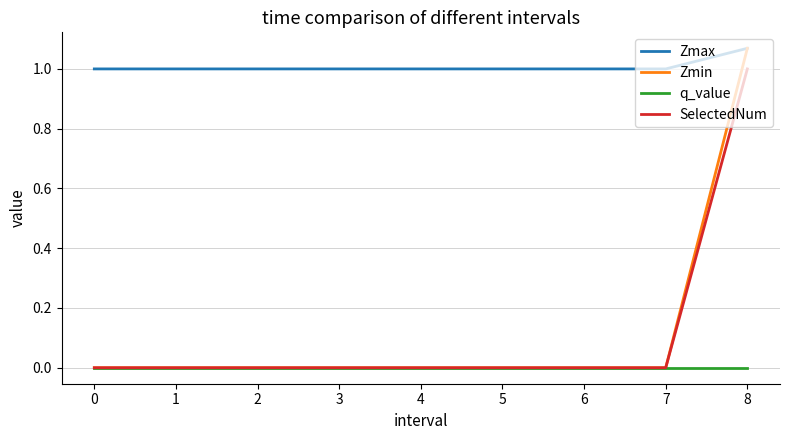

The Zmin series shows 0.0 at 6. True or false?

True